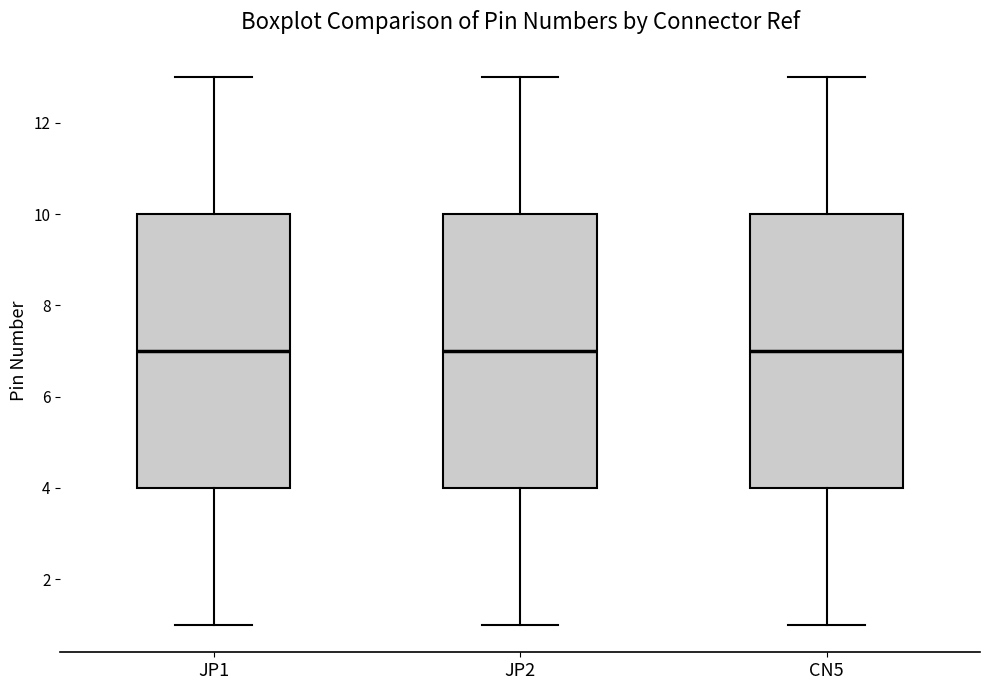

Reading left to right, read every box against the y-axis: the position of its median line, the range the box covers, and the ends of its whiskers. The values are not printed on the chart, so give them approximately, as read against the axis.

JP1: median 7, box 4 to 10, whiskers 1 to 13
JP2: median 7, box 4 to 10, whiskers 1 to 13
CN5: median 7, box 4 to 10, whiskers 1 to 13